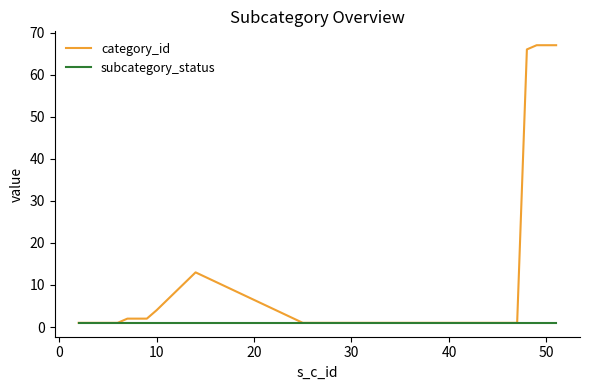

List the series in order of their peak value, lowest first.

subcategory_status, category_id